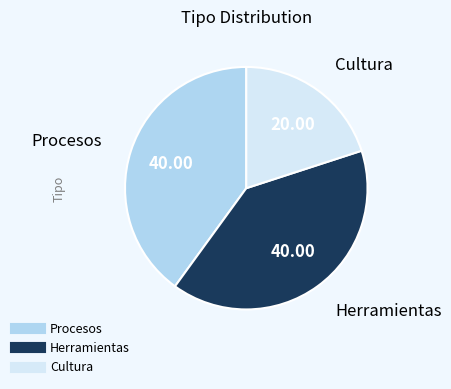

Does any single category account for the majority?

No